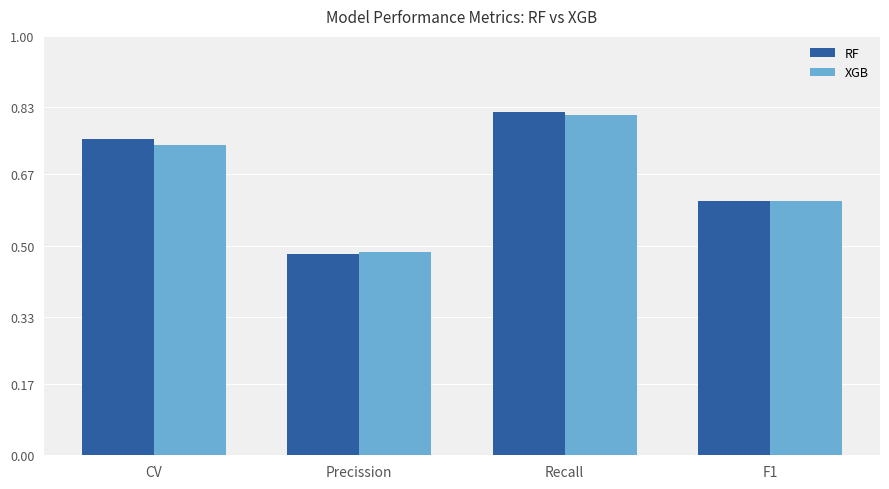

How many bars are there in each group?

2